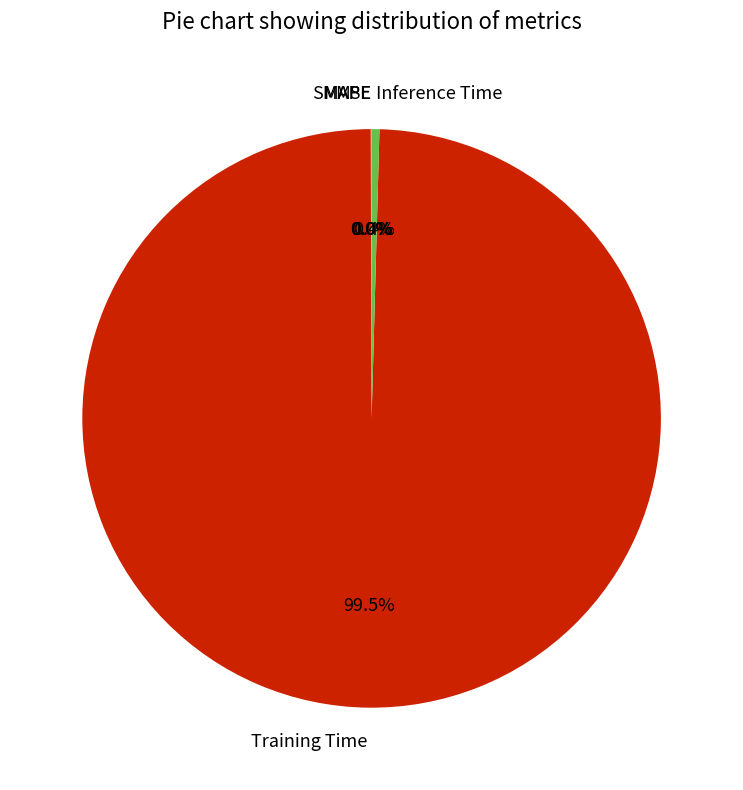

Which category accounts for the majority?

Training Time